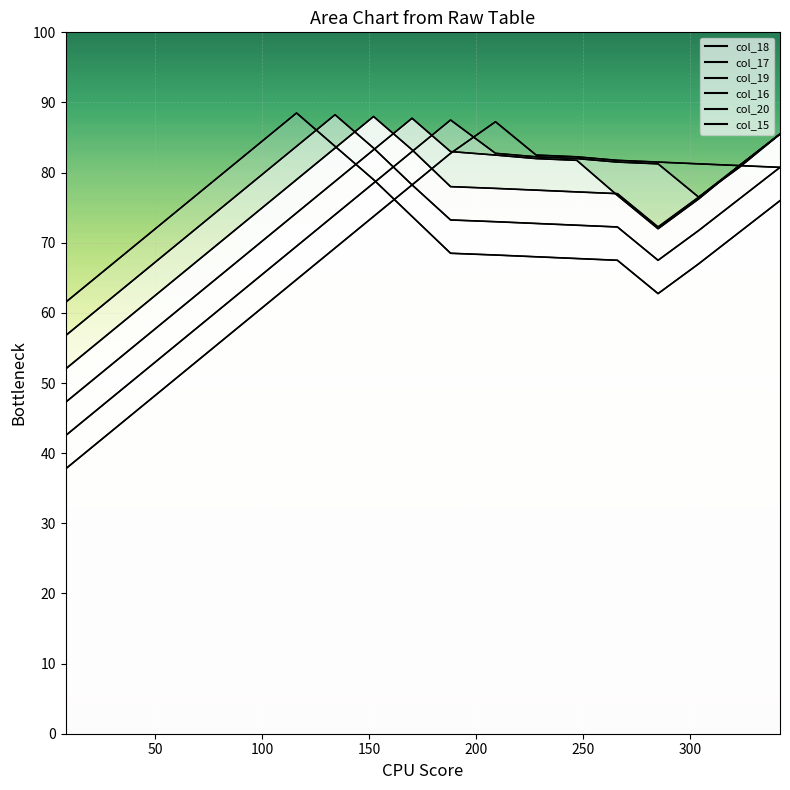

Between which two adjacent categories do col_20 and col_16 first intersect?

152 and 170